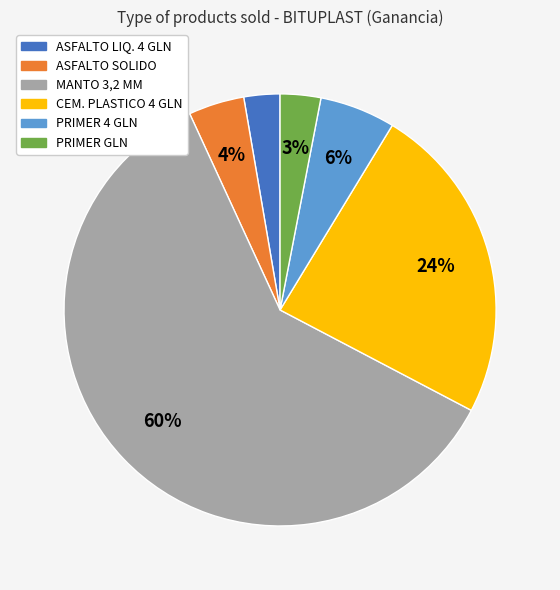

To the nearest percent, what is the average slice percentage?

17%